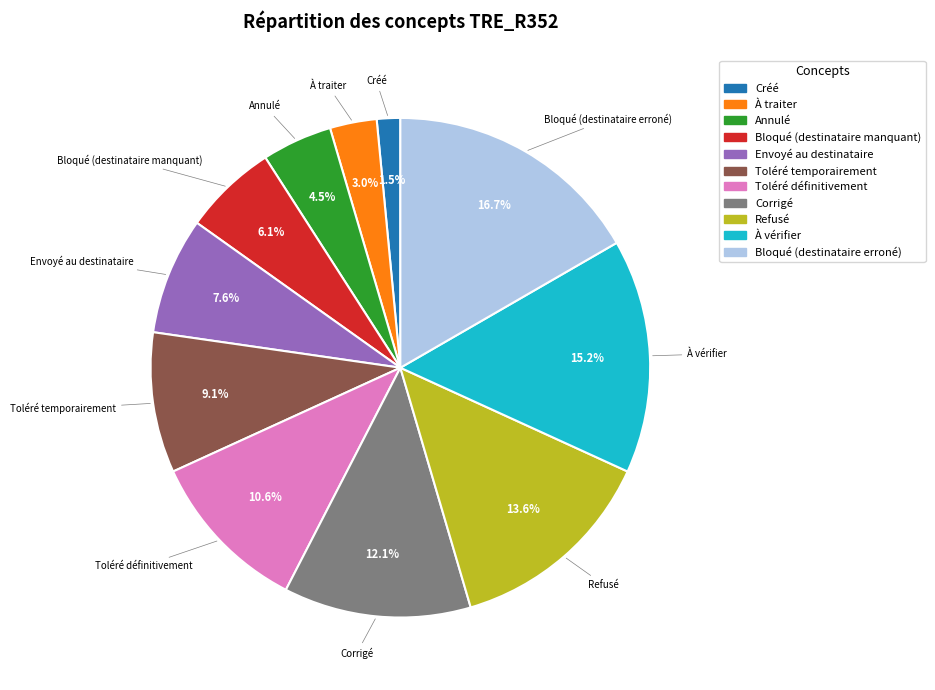

Is Corrigé the majority of the pie?

No